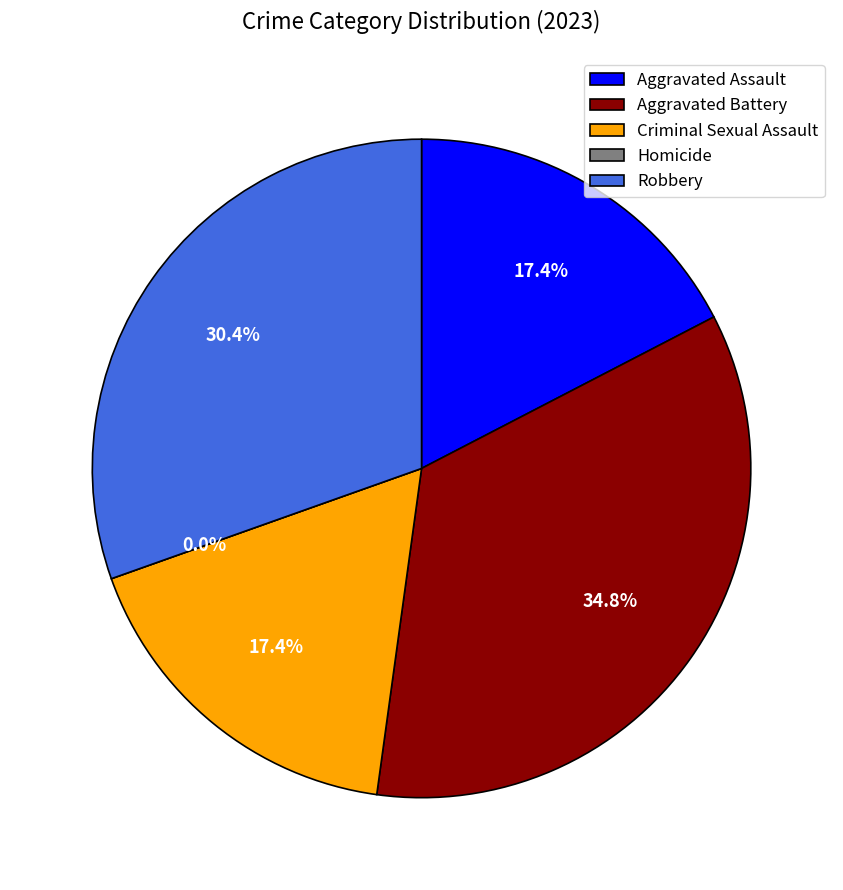

To the nearest percent, what is the difference between the largest and smallest slice percentages?

35%